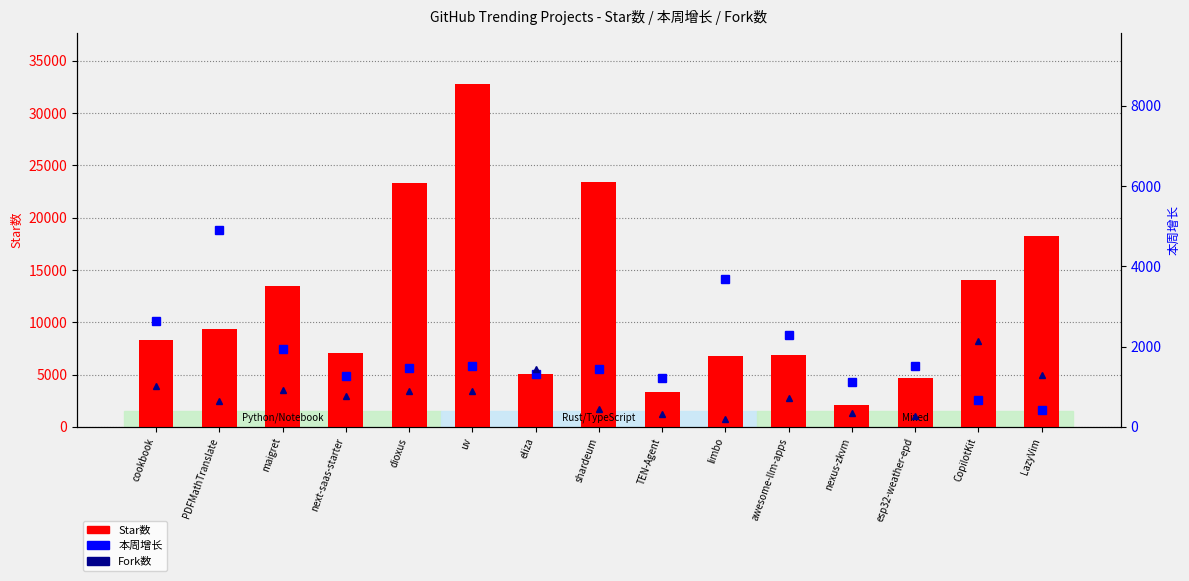

How many data points in Star数 are less than 8341?

7